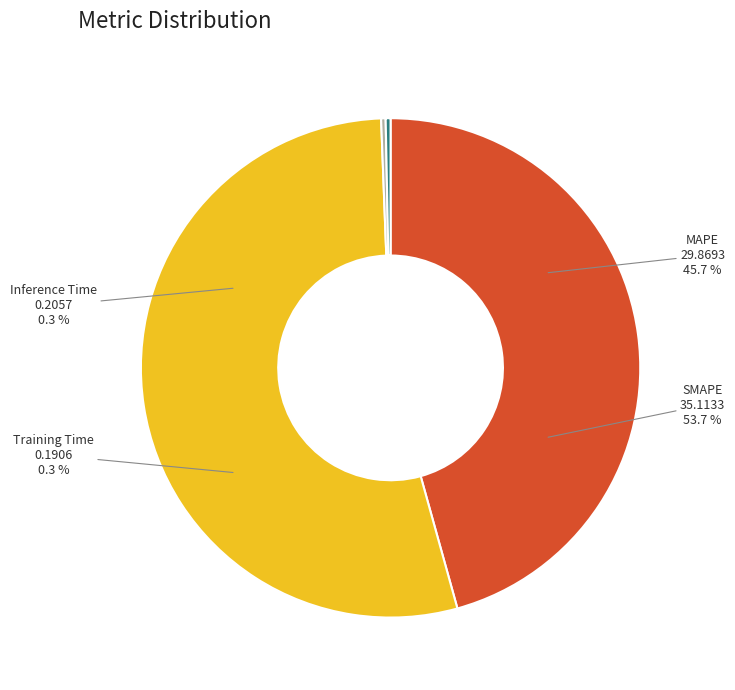

Which category has the smallest portion of the pie?

Training Time